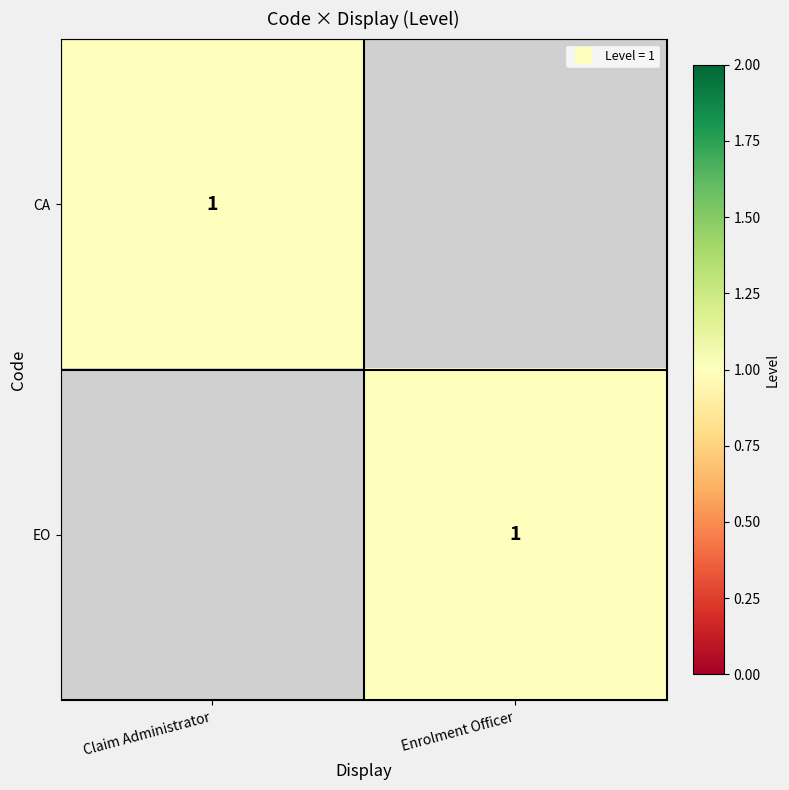

Rank the series by their maximum value, from highest to lowest.

CA, EO